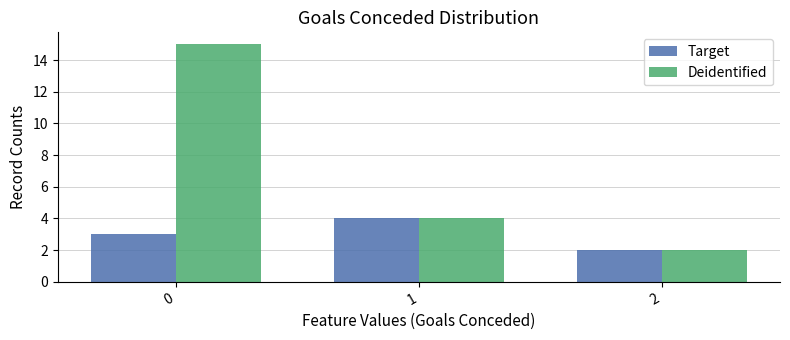

What are all the series names shown in the legend?

Target, Deidentified